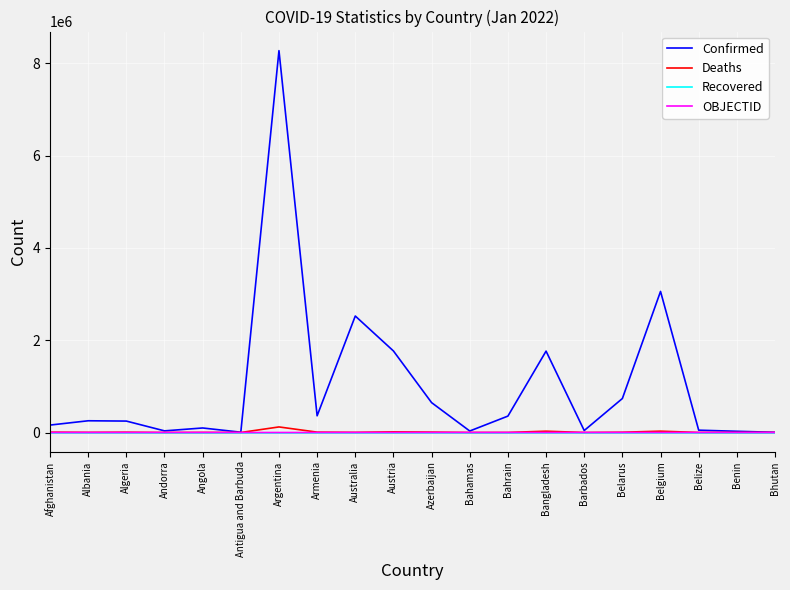

True or false: Recovered has a value of 0 at Bangladesh.

True